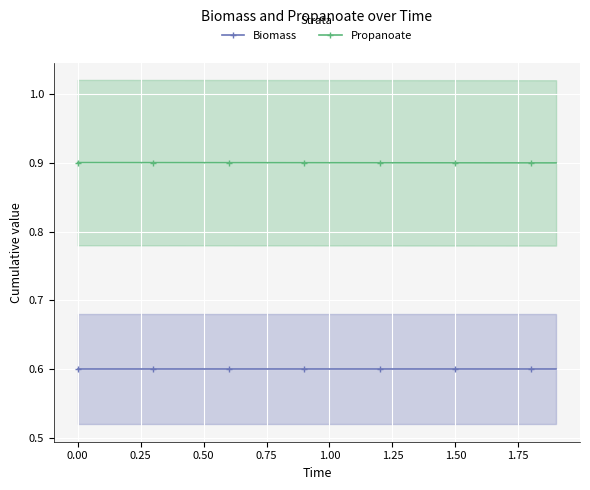

What is the value of the Propanoate point at the 16th from the left?

0.9